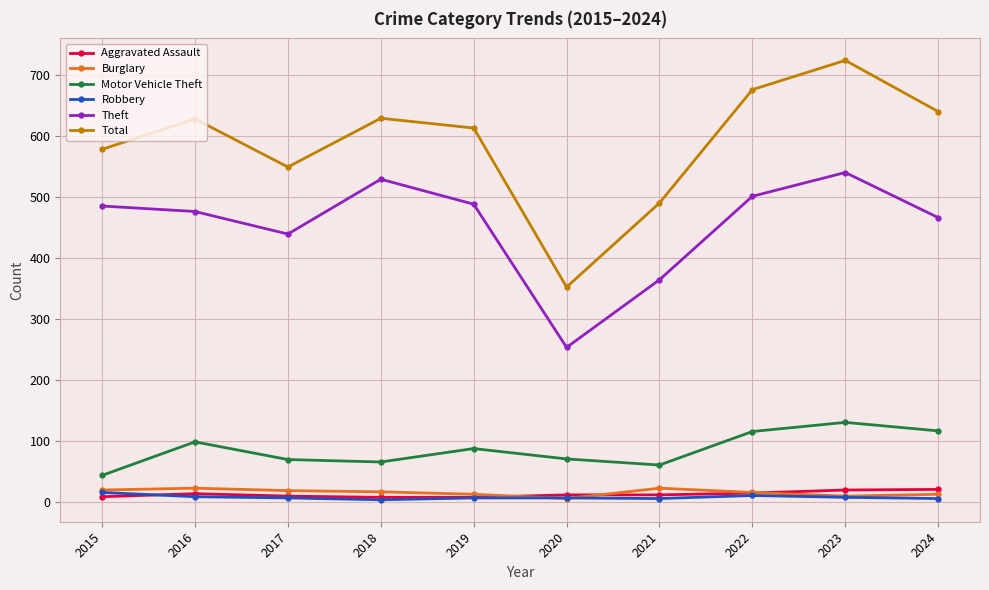

True or false: Theft has a value of 364 at 2021.

True